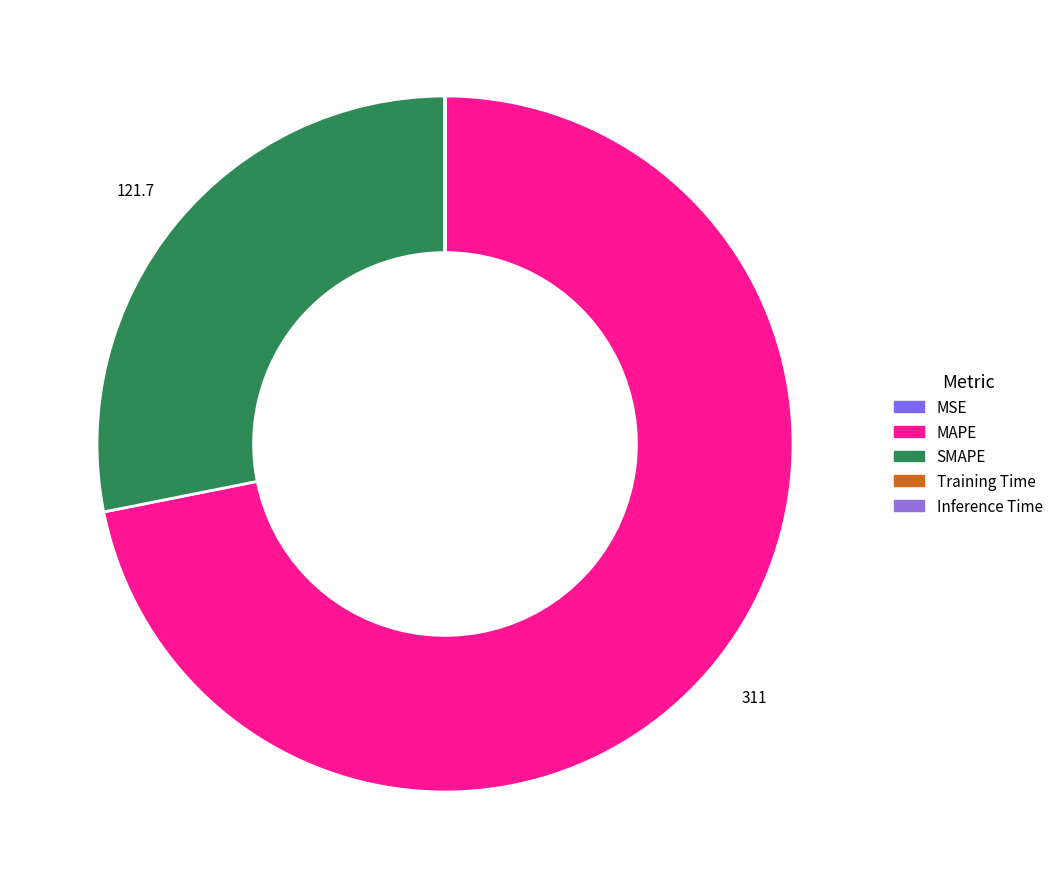

Which category has the biggest portion of the pie?

MAPE